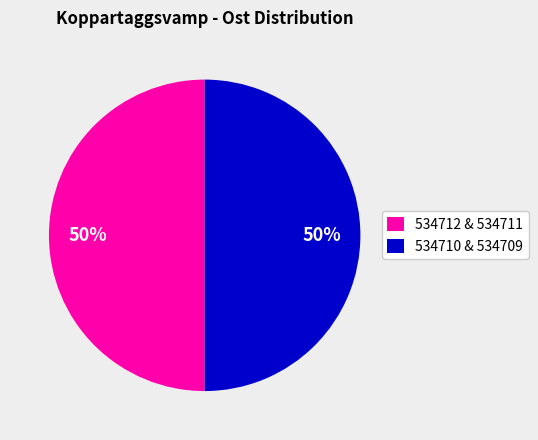

Count the number of slices in the pie.

2